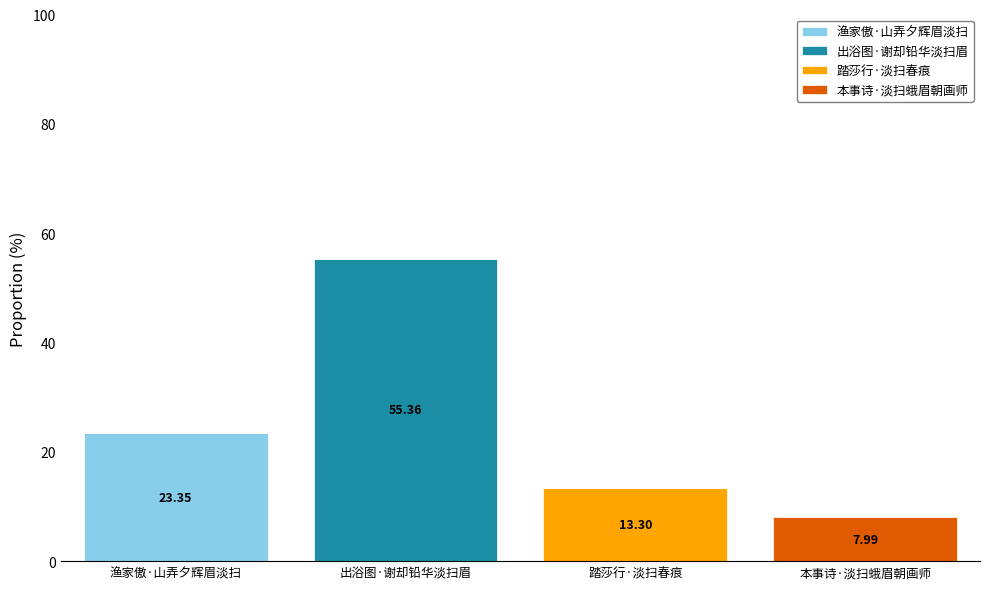

Which category has the highest value in the 渔家傲·山弄夕辉眉淡扫 series?

渔家傲·山弄夕辉眉淡扫